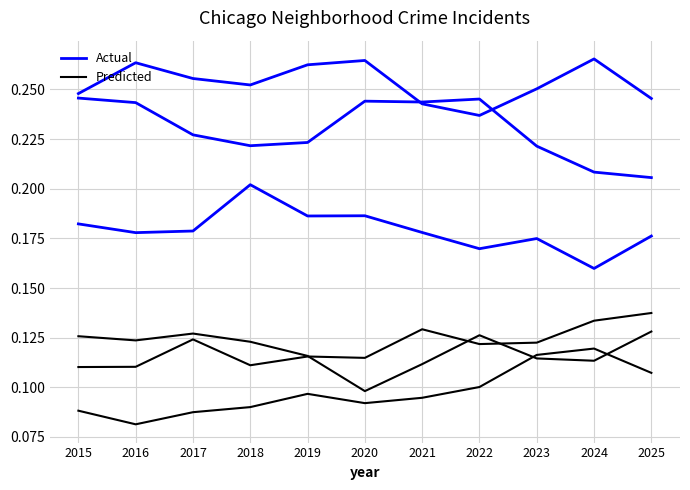

Is the value of Actual at 2020 greater than the value of Predicted at 2025?

Yes